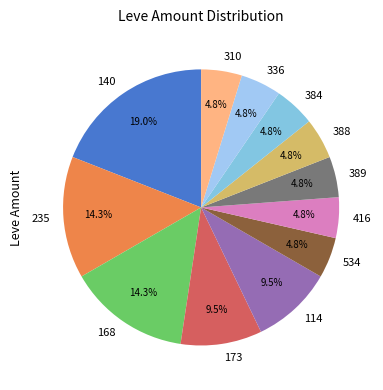

Which slice is the largest?

140